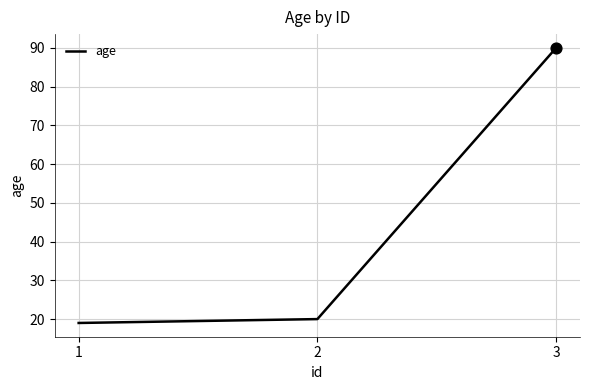

Approximately how many times larger is the value at 3 compared to 1?

4.7